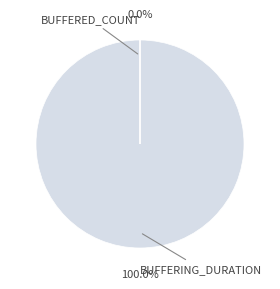

What percentage is the buffering_duration slice, to the nearest percent?

100%